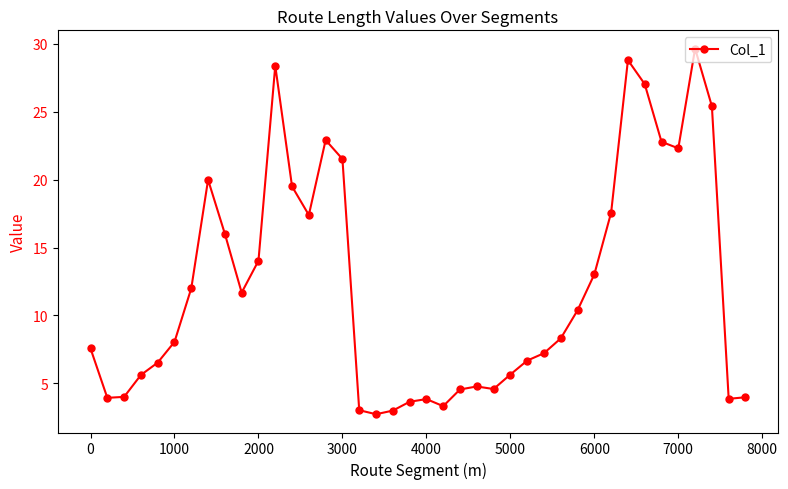

What is the value of the 30th point from the left?

10.4